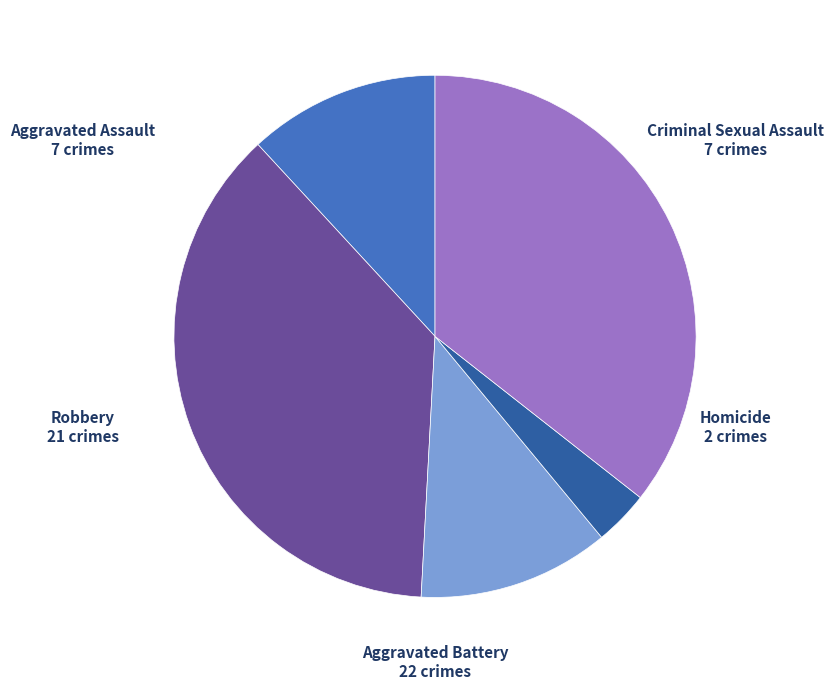

Is there a majority slice in this chart?

No